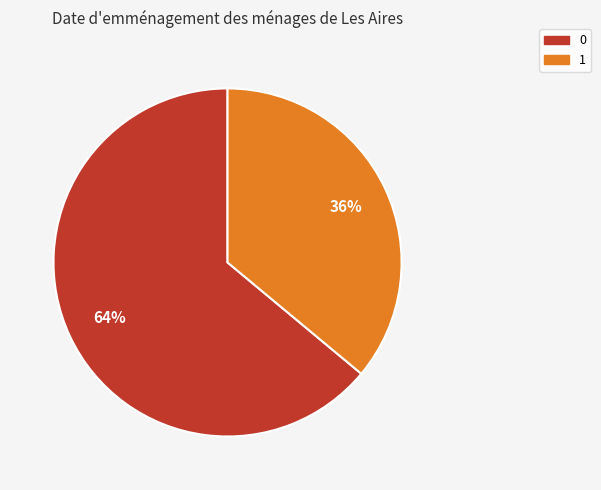

Count the number of slices in the pie.

2